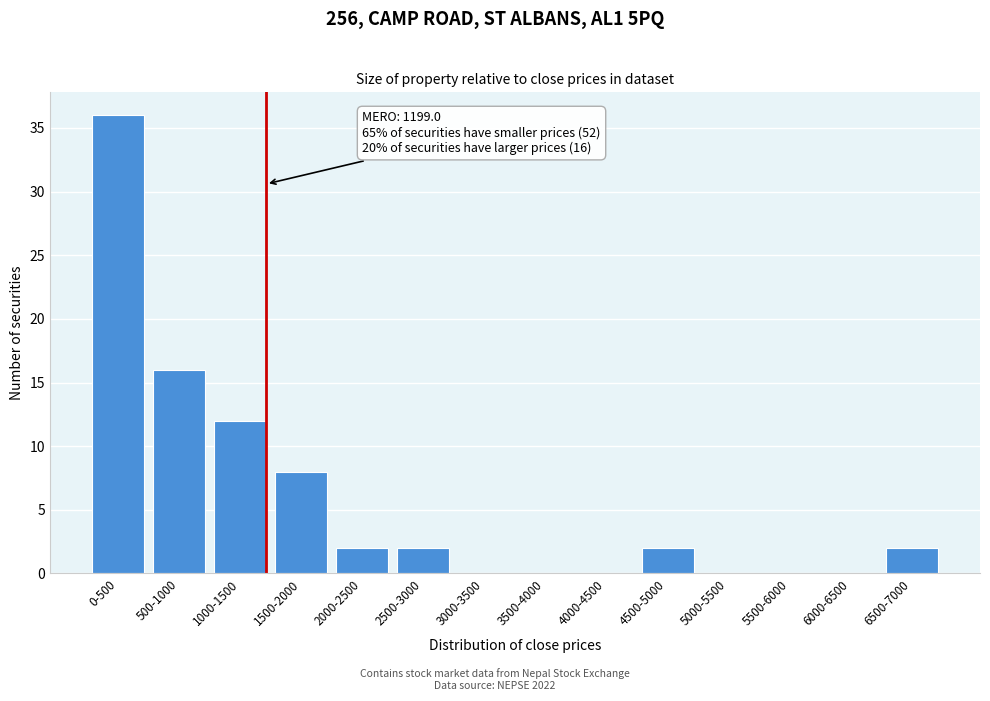

Reading left to right, extract all data points from this chart.

0-500=36	500-1000=16	1000-1500=12	1500-2000=8	2000-2500=2	2500-3000=2	3000-3500=0	3500-4000=0	4000-4500=0	4500-5000=2	5000-5500=0	5500-6000=0	6000-6500=0	6500-7000=2